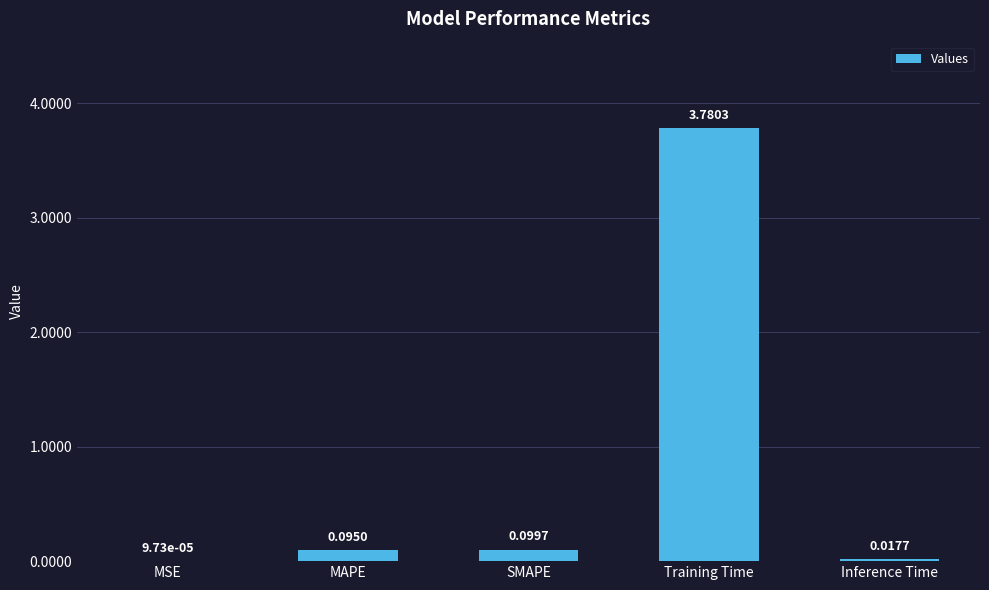

What is the sum of all values?

4.0